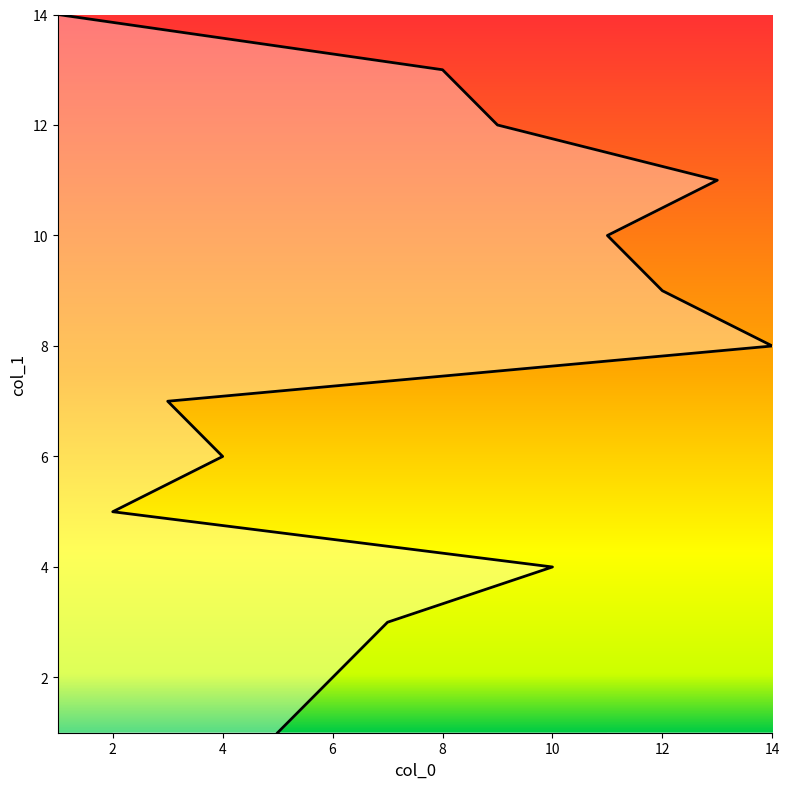

Where is the data nearest to the value 7?

3